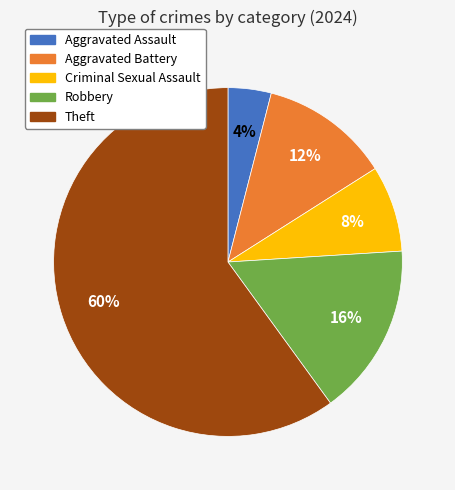

Does Robbery account for over 50% of the chart?

No